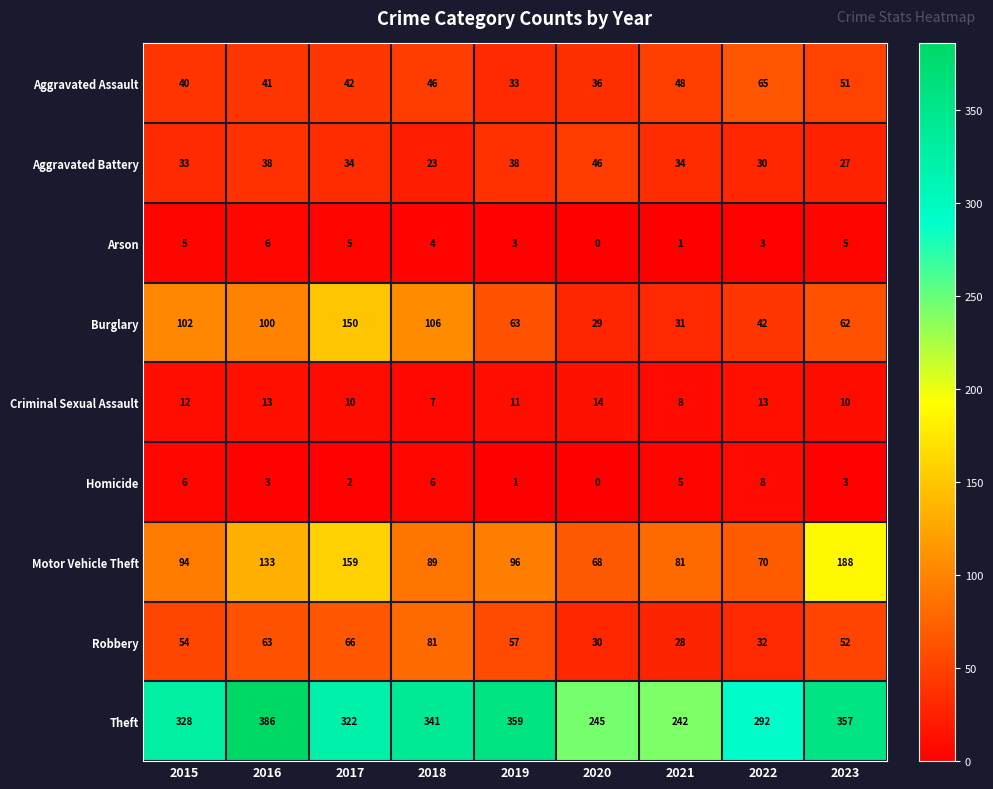

Which category has the highest value across all series?

2016